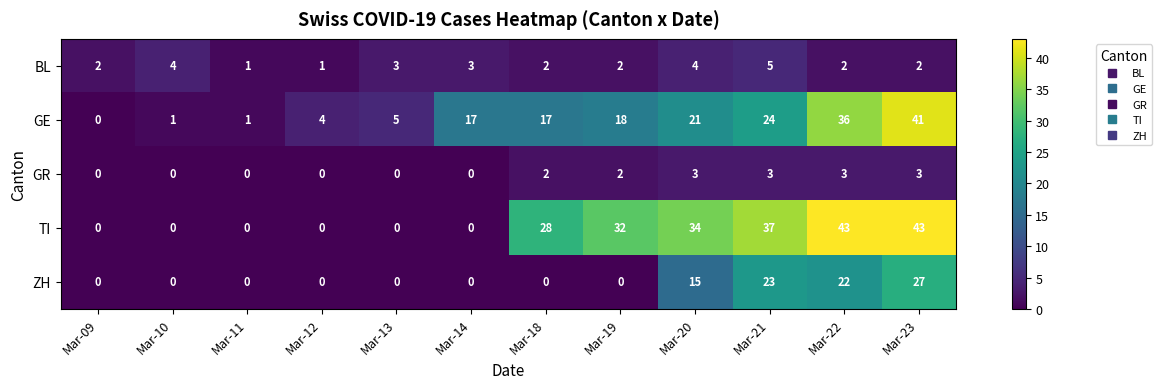

How many GR values are between 0 and 3?

12